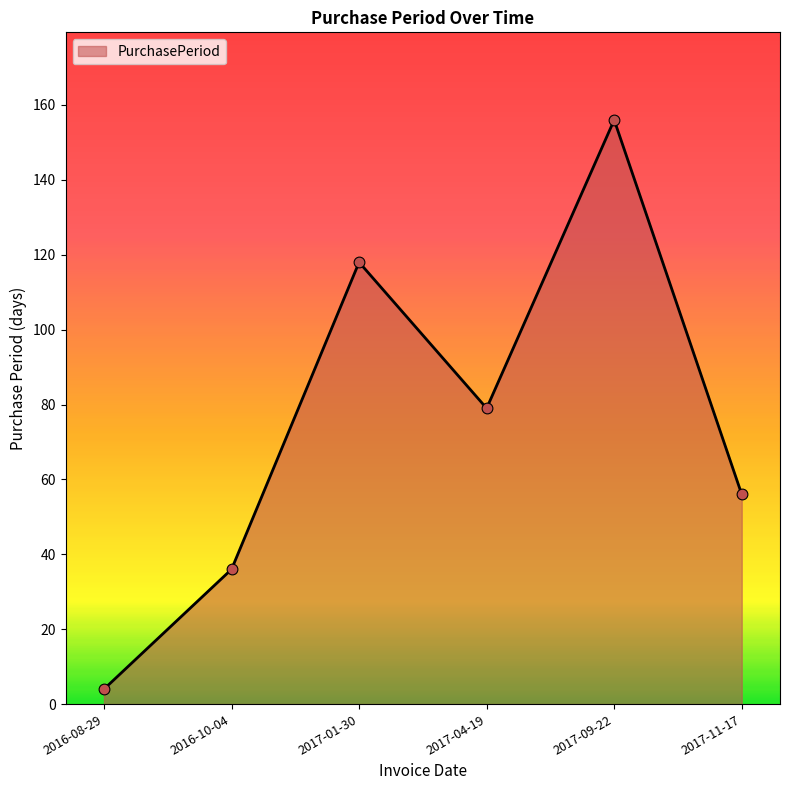

What is the change in value from 2016-08-29 to 2017-04-19?

+75